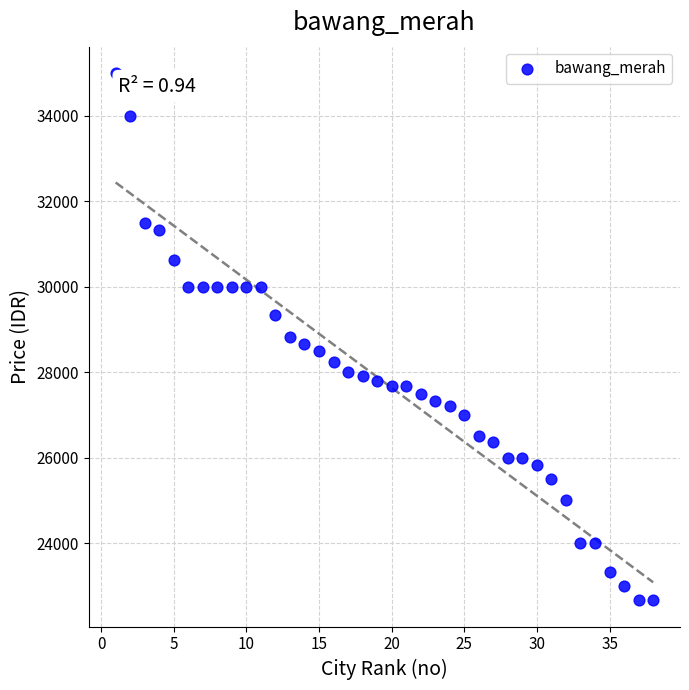

What is the range of Y values (max minus min)?

12334